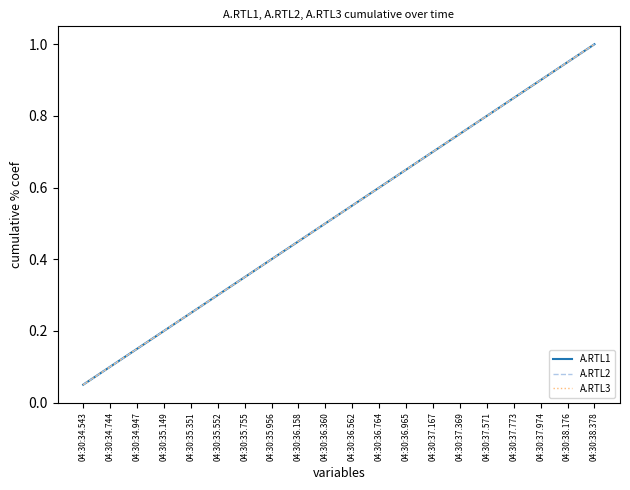

Does the chart have visible grid lines?

No